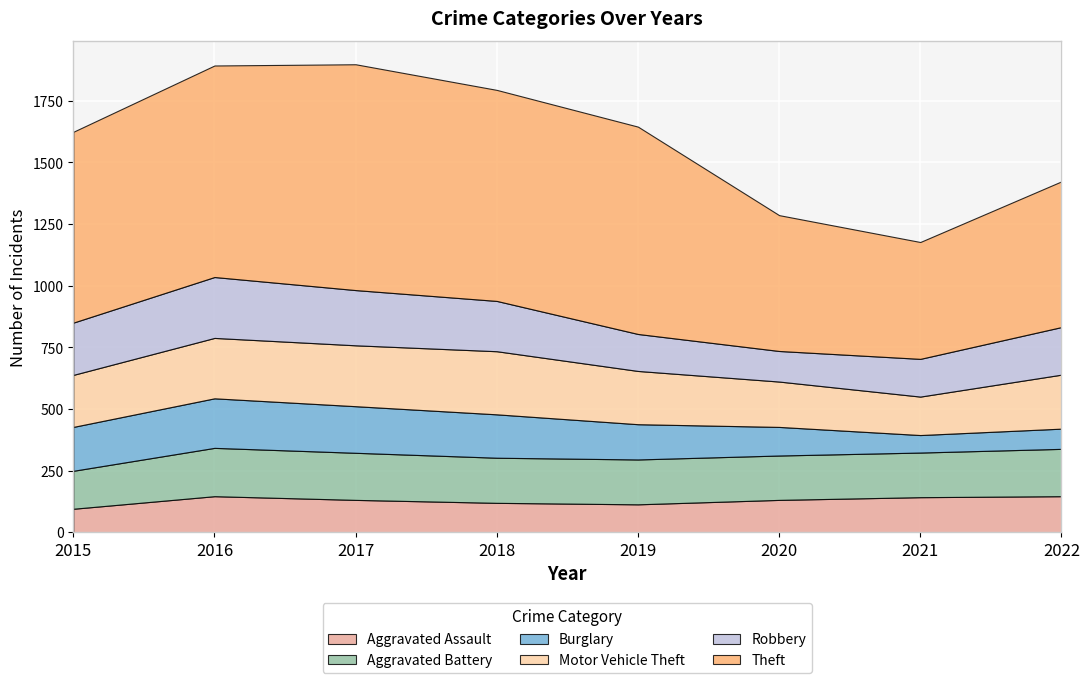

The value of Aggravated Battery at 2018 is 183. True or false?

True